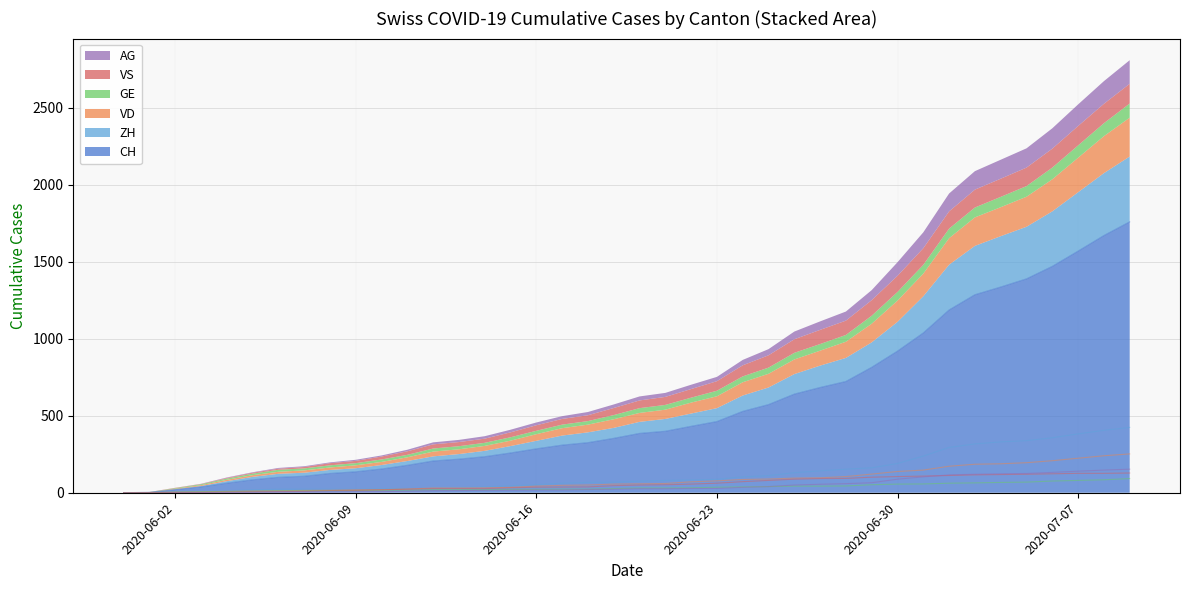

What is the maximum value for CH?

1758